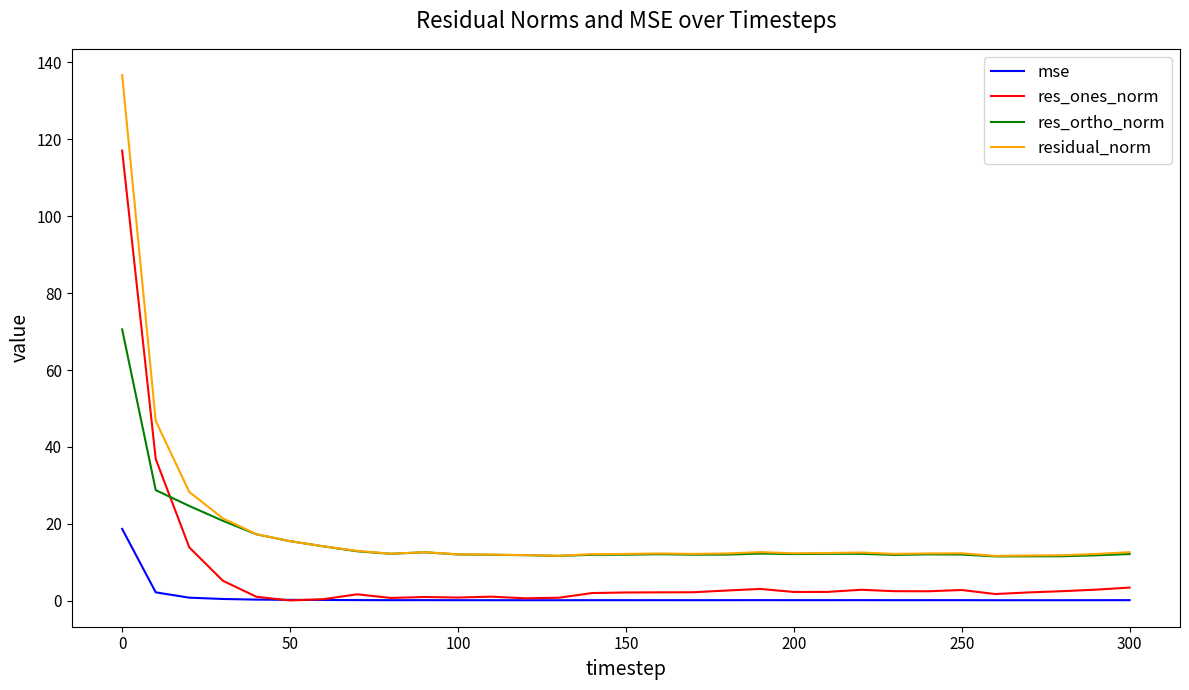

True or false: mse and res_ortho_norm intersect in this chart.

False